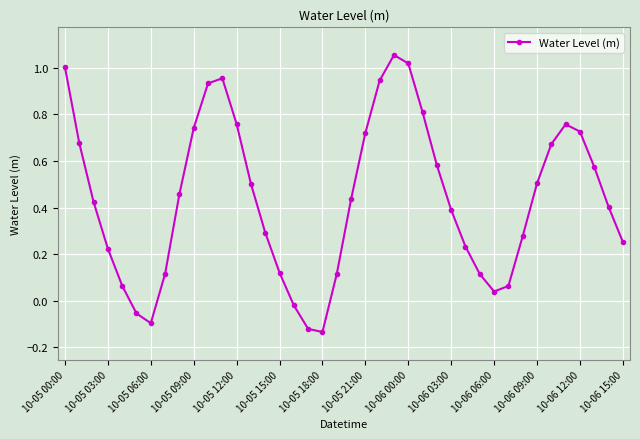

How many lines are shown in the chart?

1